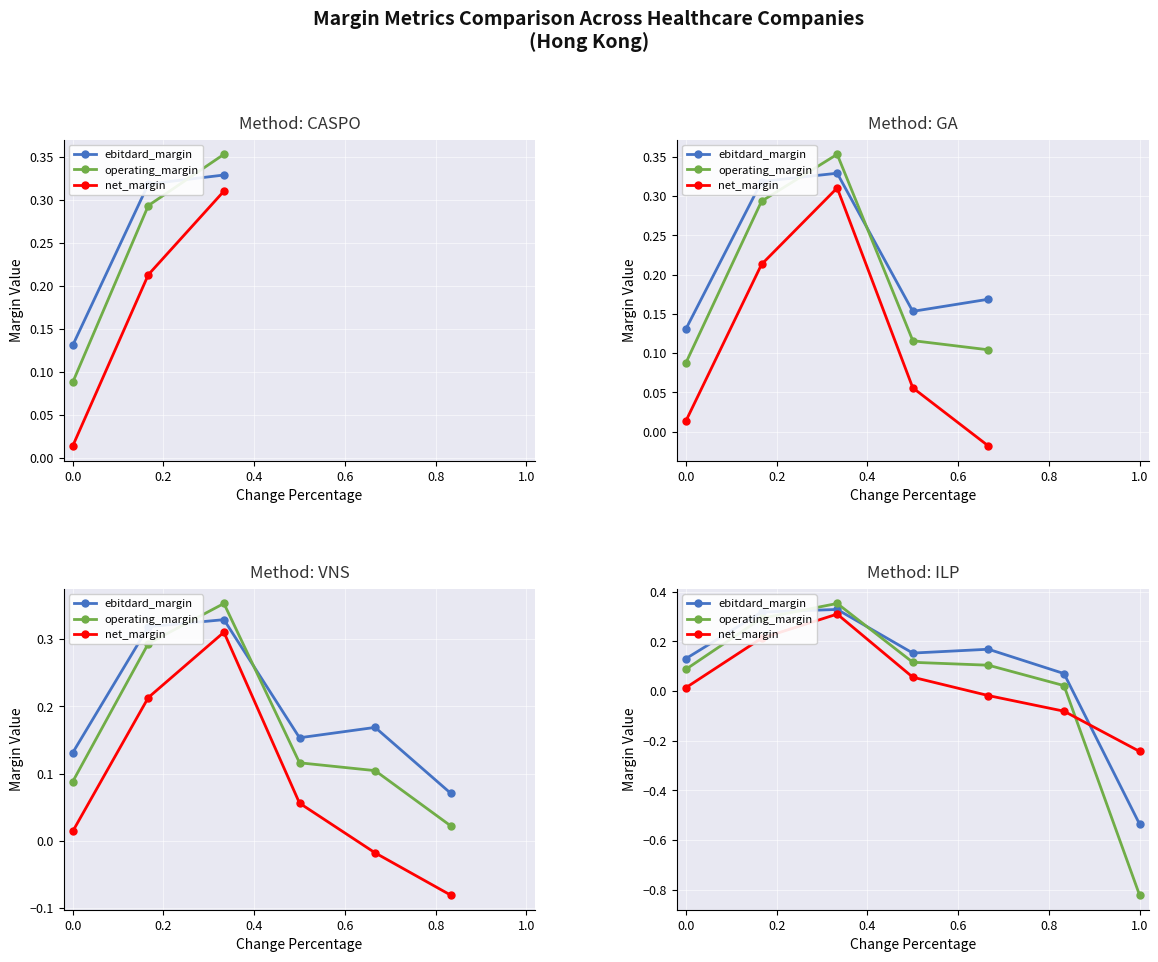

What is the difference between the second highest and minimum values in the ebitdard_margin series?

0.9